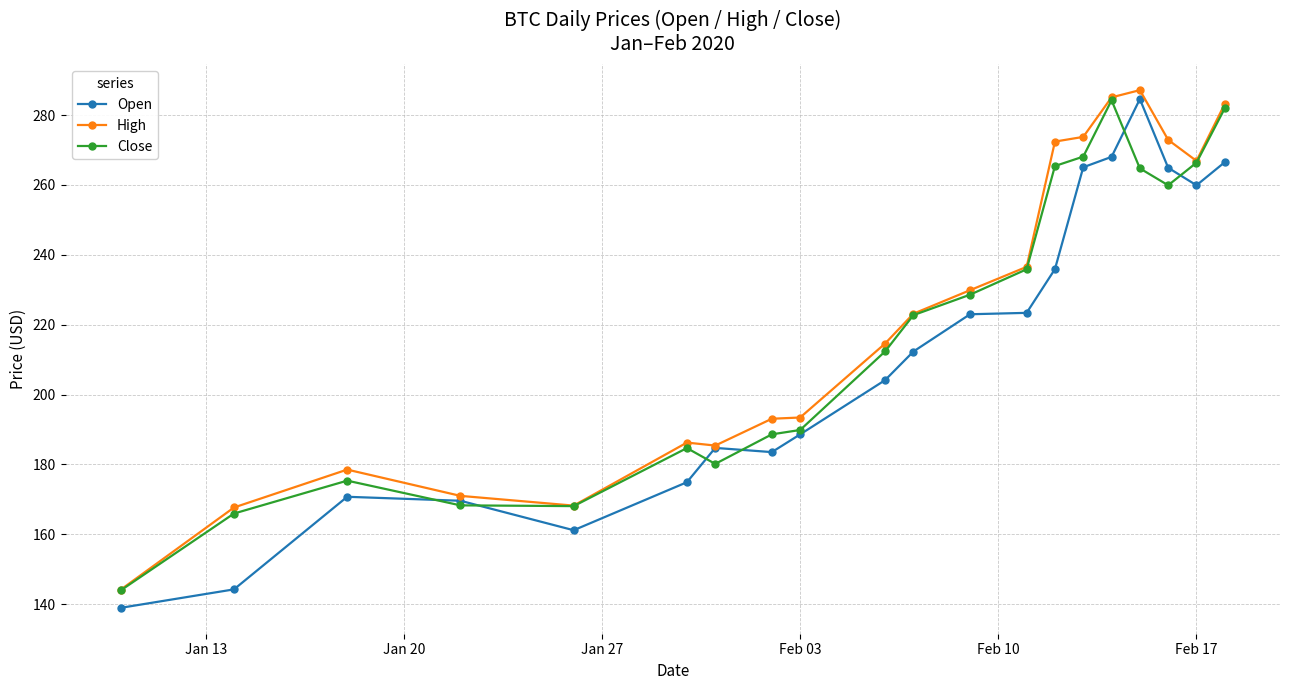

True or false: Open has more than 0 interior local peaks.

True